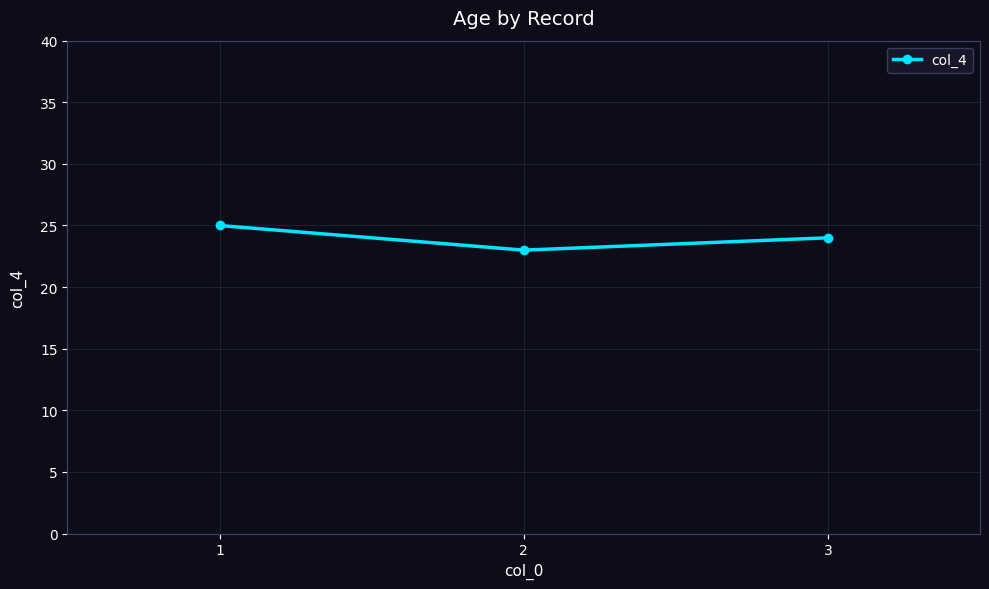

True or false: the data shows 38 at 2.

False